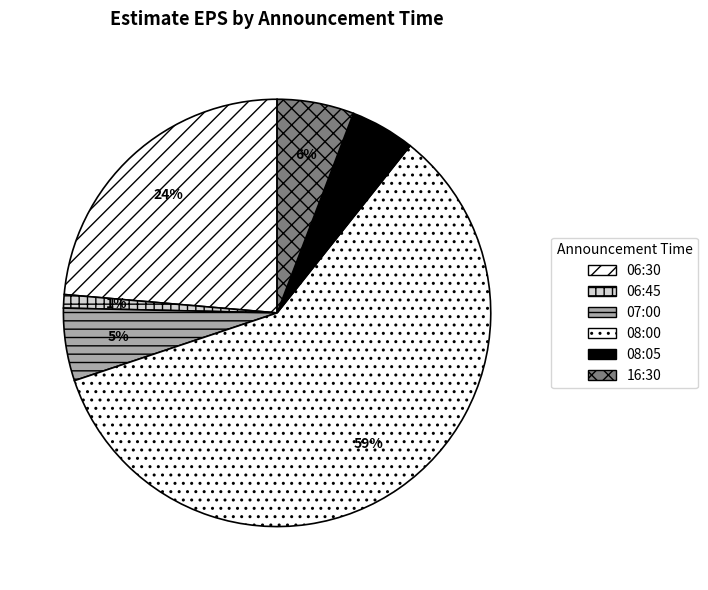

Count the number of slices in the pie.

6